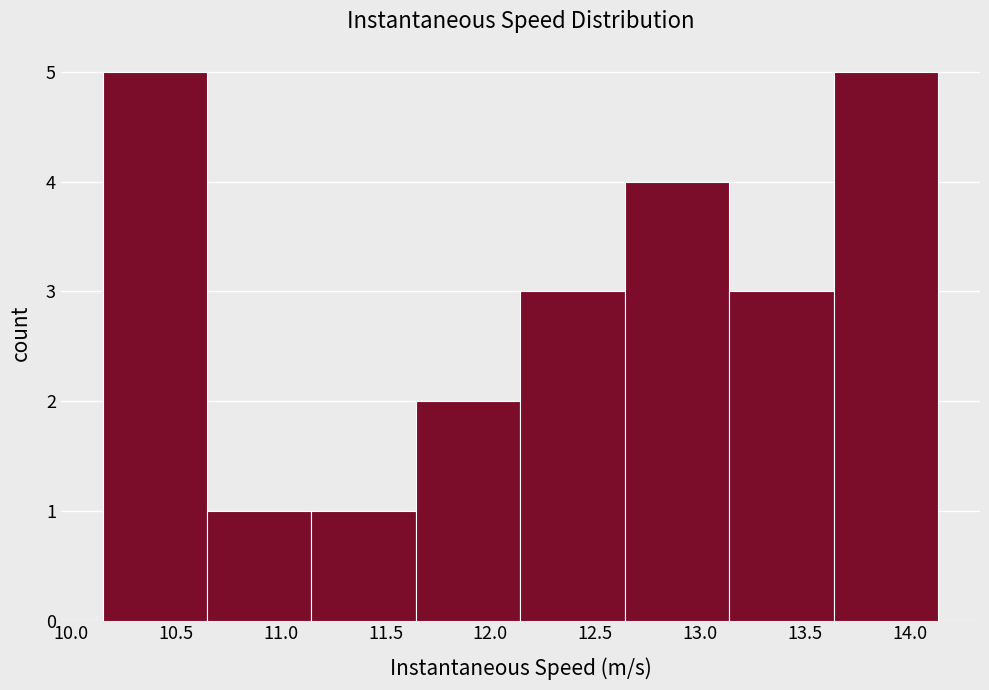

Reading left to right, transcribe this chart: for each bar, give the range it covers on the x-axis and its height. Neither the bar edges nor the heights are printed on the chart, so give them approximately, as read against the axes.

10.15 to 10.65: 5
10.65 to 11.15: 1
11.15 to 11.65: 1
11.65 to 12.15: 2
12.15 to 12.65: 3
12.65 to 13.15: 4
13.15 to 13.65: 3
13.65 to 14.15: 5